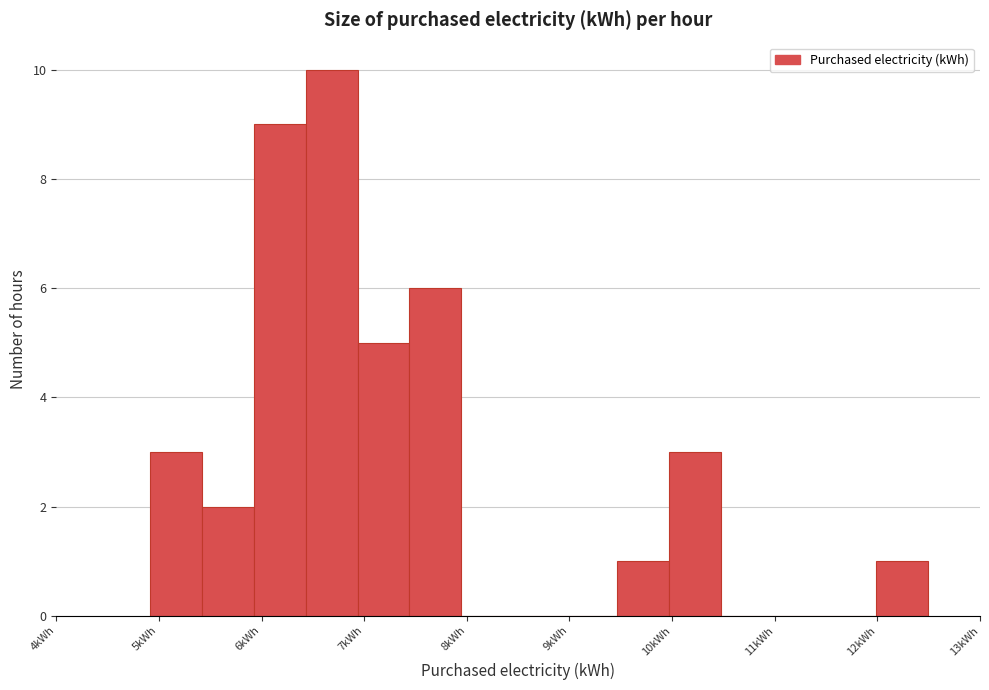

Reading left to right, list every bar in this chart as the range it spans on the x-axis followed by its height. Neither the bar edges nor the heights are printed on the chart, so give them approximately, as read against the axes.

4.9 to 5.4: 3
5.4 to 5.9: 2
5.9 to 6.4: 9
6.4 to 6.9: 10
6.9 to 7.4: 5
7.4 to 7.9: 6
7.9 to 8.5: 0
8.5 to 9.0: 0
9.0 to 9.5: 0
9.5 to 10.0: 1
10.0 to 10.5: 3
10.5 to 11.0: 0
11.0 to 11.5: 0
11.5 to 12.0: 0
12.0 to 12.5: 1